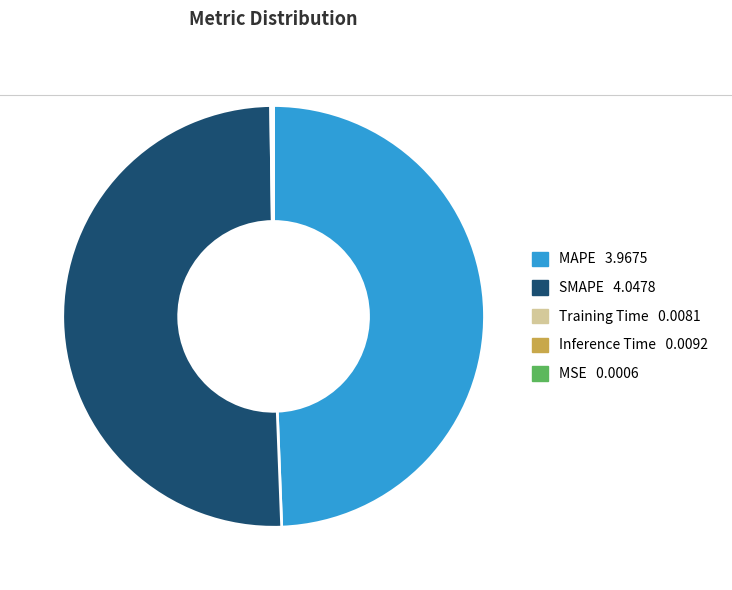

What is the largest slice in the pie chart?

SMAPE